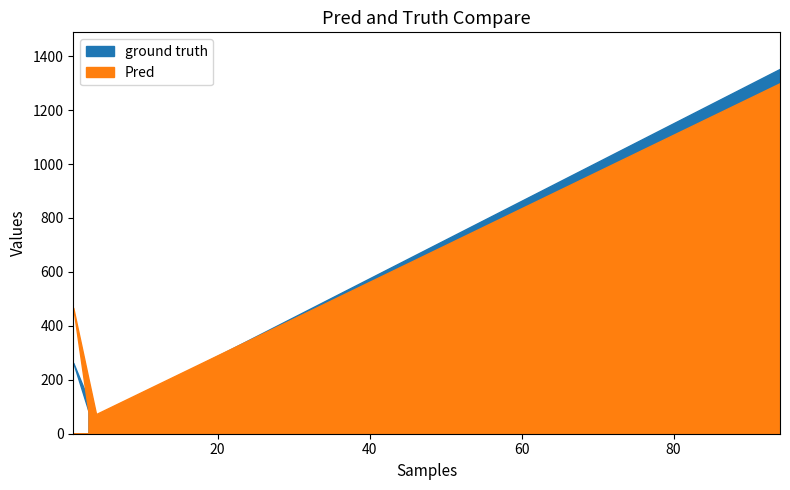

What is the minimum value shown in the chart?

59